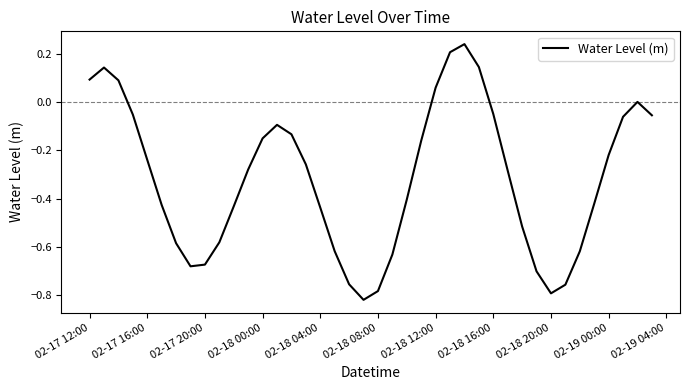

What is the difference between the maximum and minimum values?

1.1